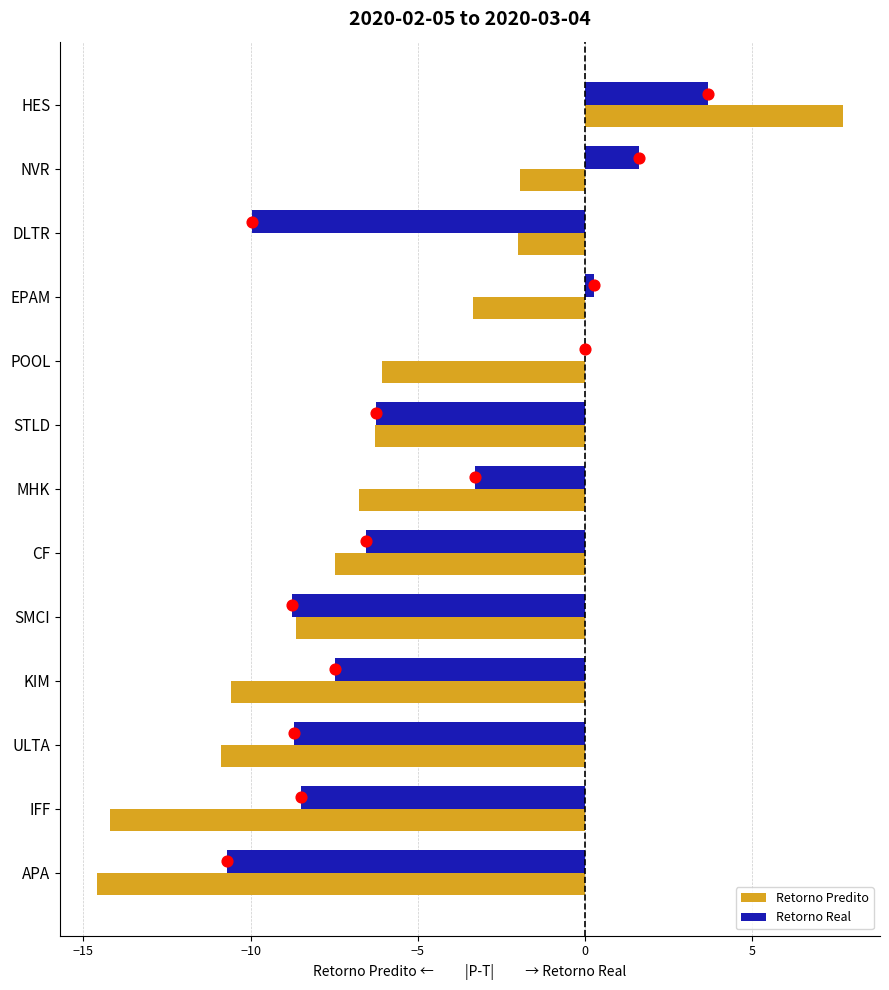

At how many categories does at least one series exceed -5?

6